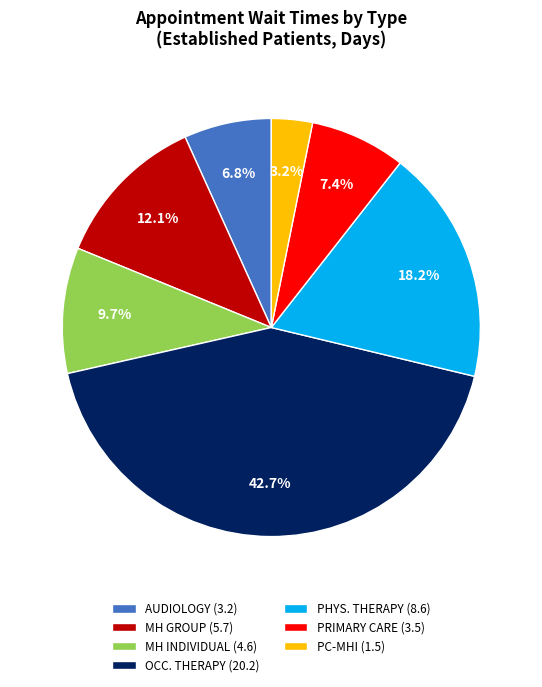

What is the ratio of the value at MH INDIVIDUAL (4.6) to the value at MH GROUP (5.7)?

0.8